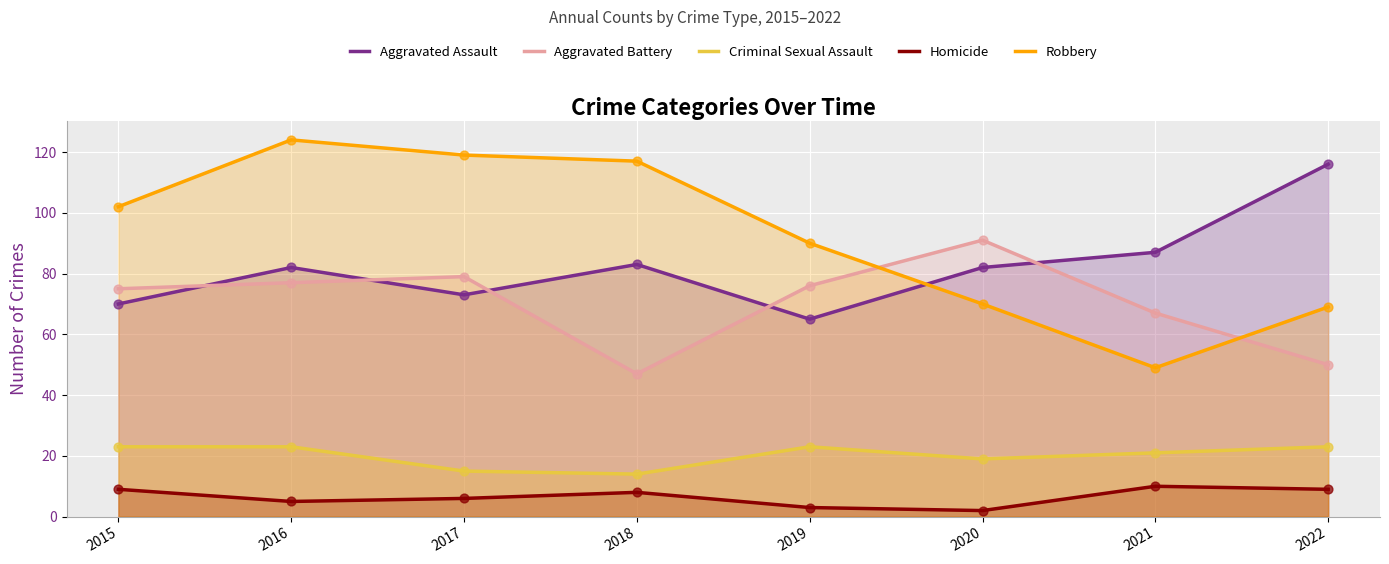

What are all the series names shown in the legend?

Aggravated Assault, Aggravated Battery, Criminal Sexual Assault, Homicide, Robbery